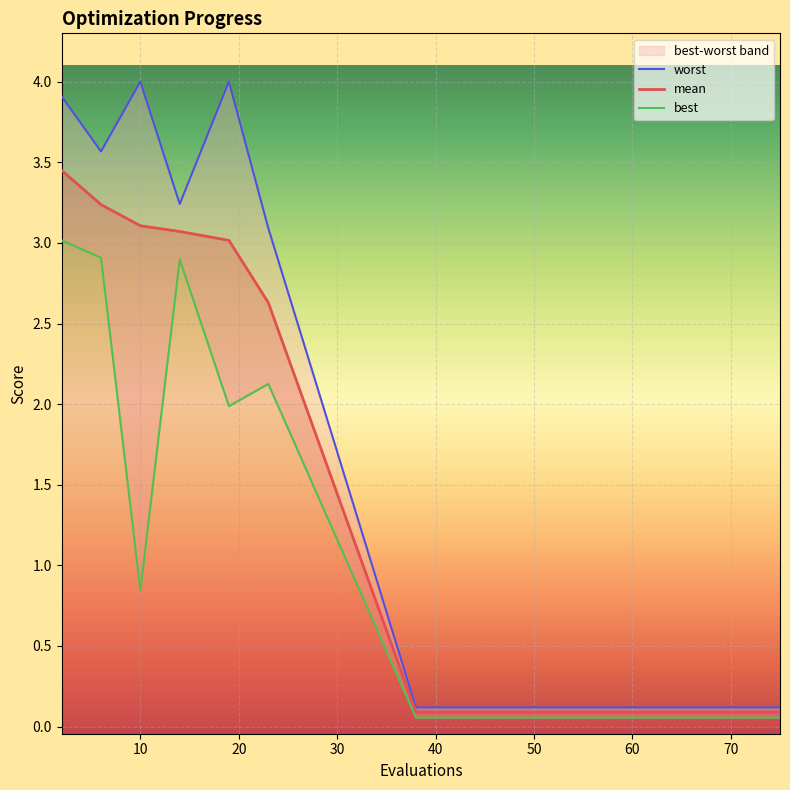

The mean series shows 1.6 at 10. True or false?

False